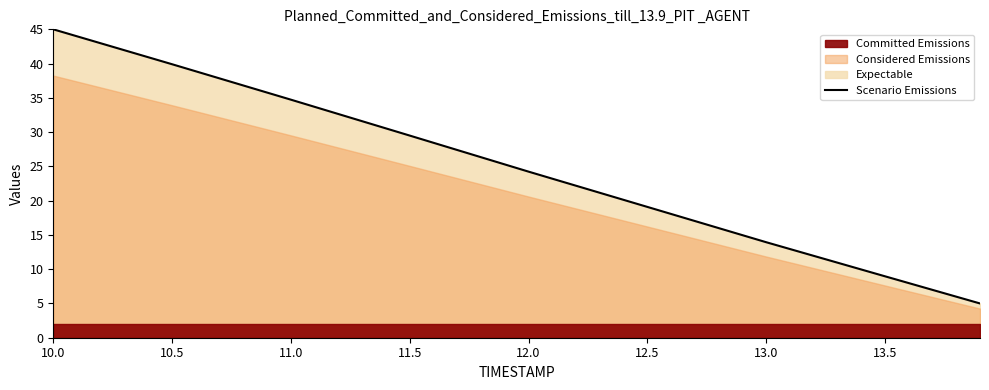

Which label corresponds to the largest value in the chart?

10.0